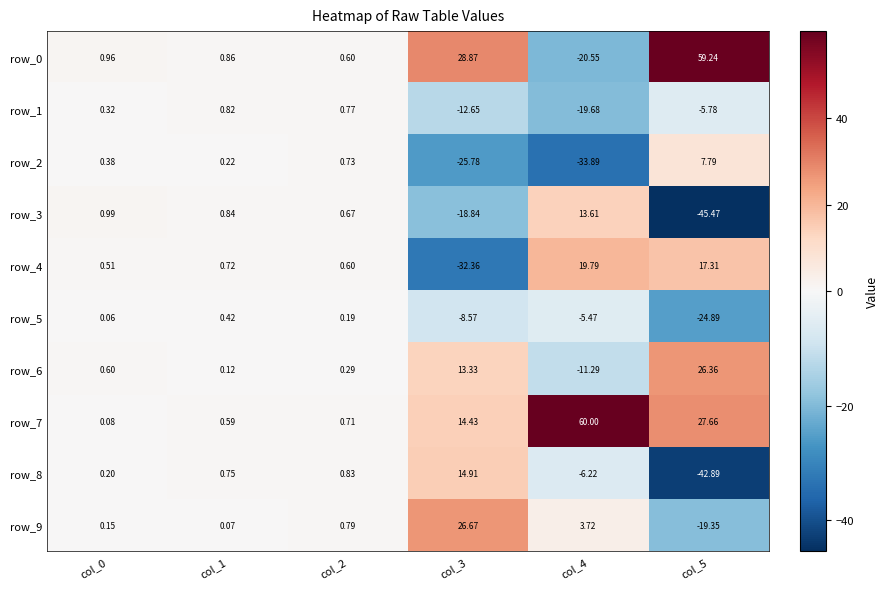

Where does the row_8 series first go above 0?

col_0